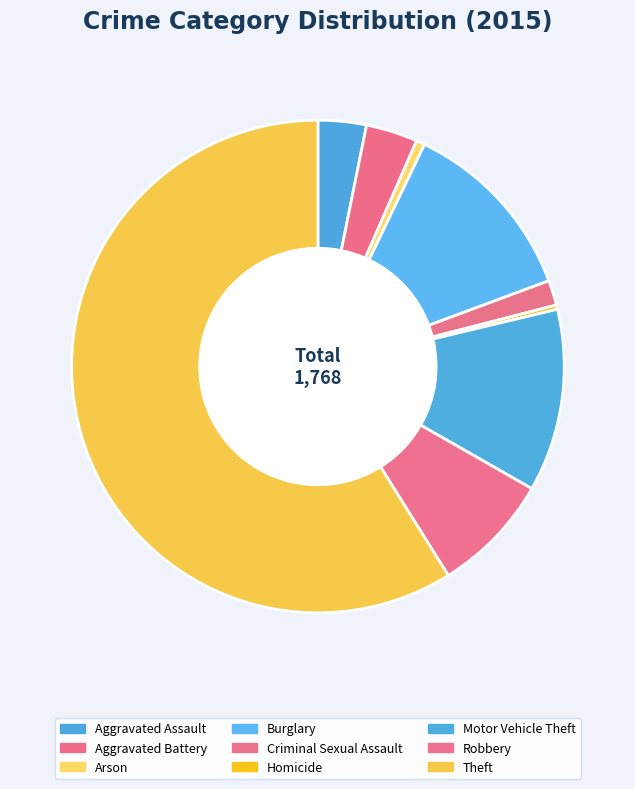

Do Homicide and Aggravated Assault together represent more than half of the pie?

No